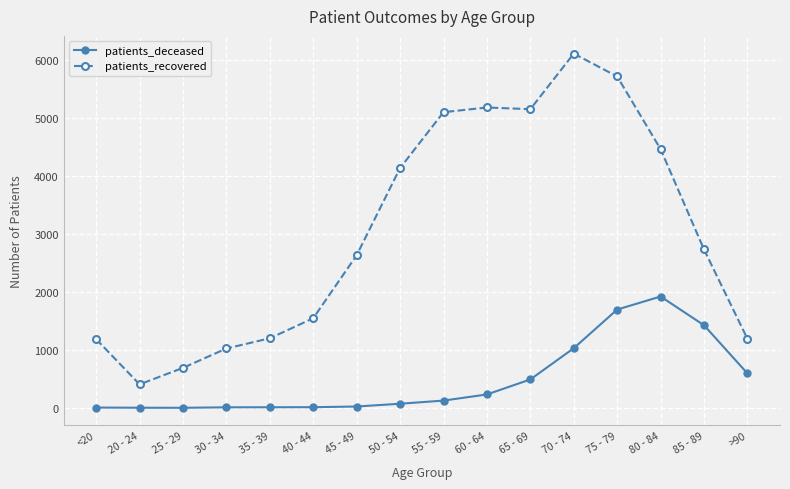

True or false: patients_recovered and patients_deceased cross at least once.

False